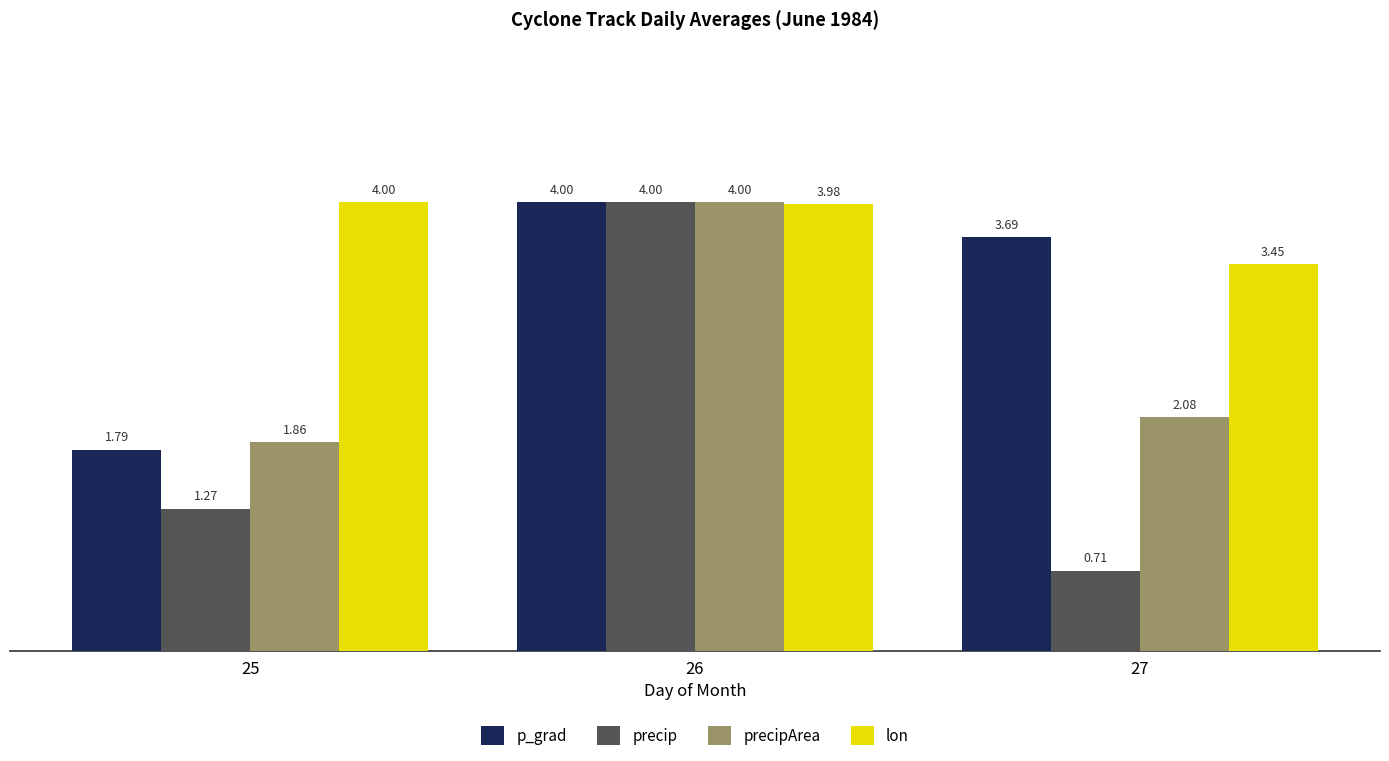

At which category is the sum across all series the highest?

26